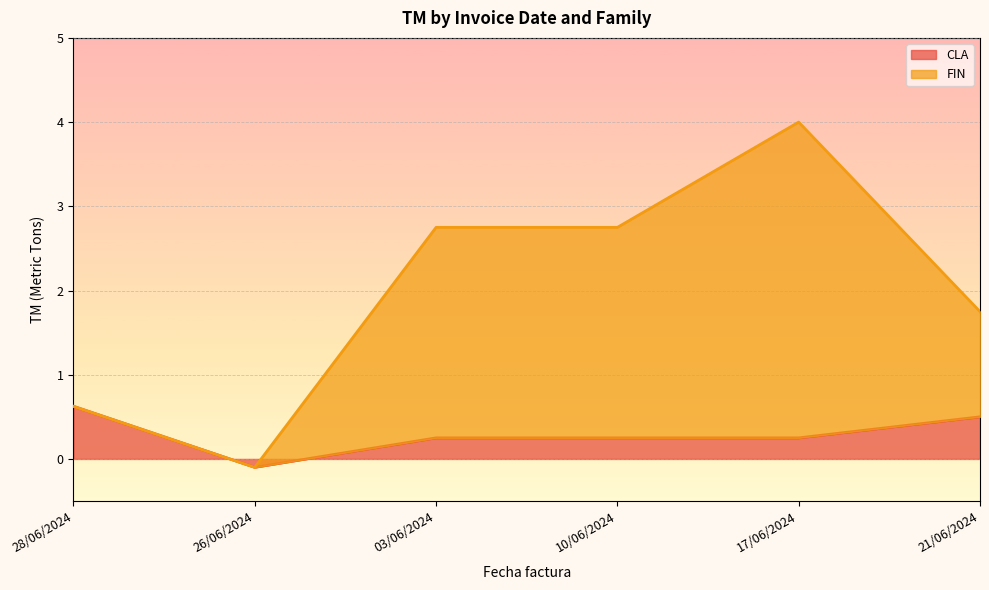

How many interior local peaks does the FIN series have?

1